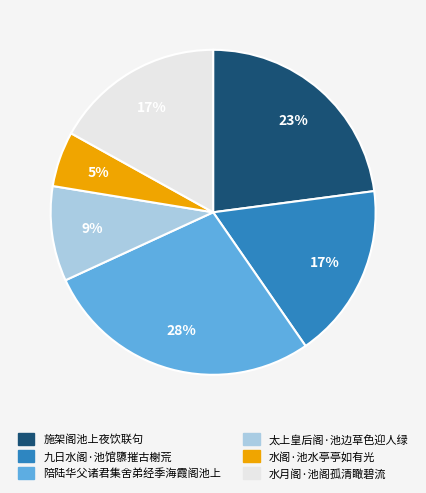

Is it true that 陪陆华父诸君集舍弟经季海霞阁池上 is 14% of the pie?

False